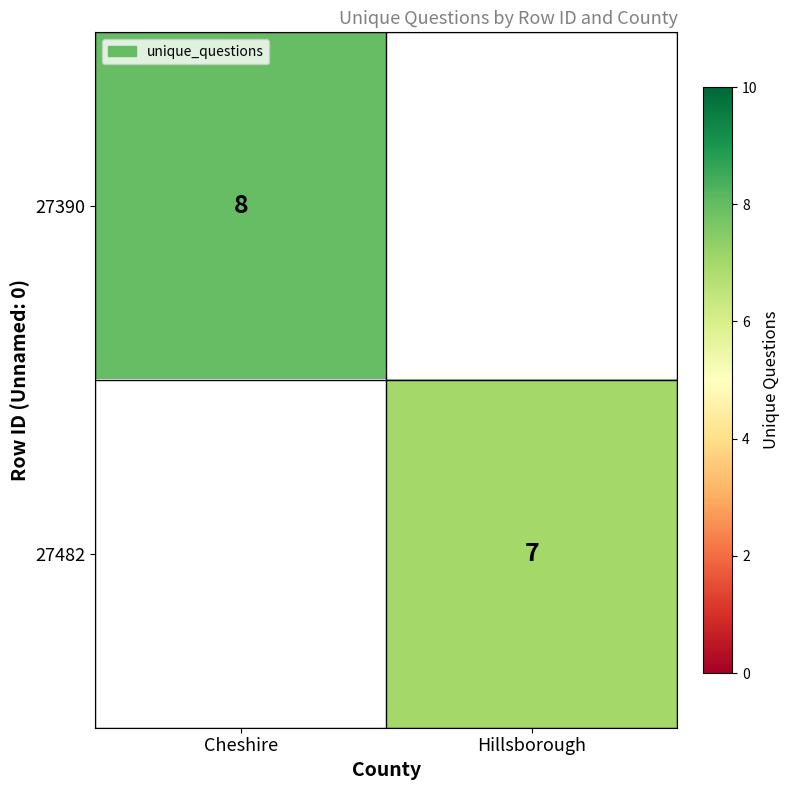

Count the number of data series in this chart.

2